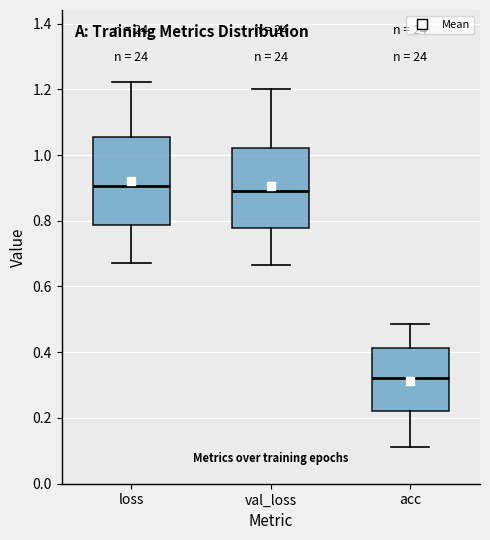

Comparing the boxes themselves (not the whiskers), which one is the tallest?

loss